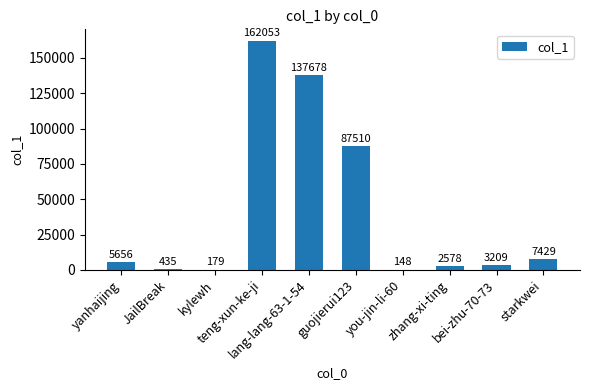

True or false: the data shows 5656 at yanhaijing.

True